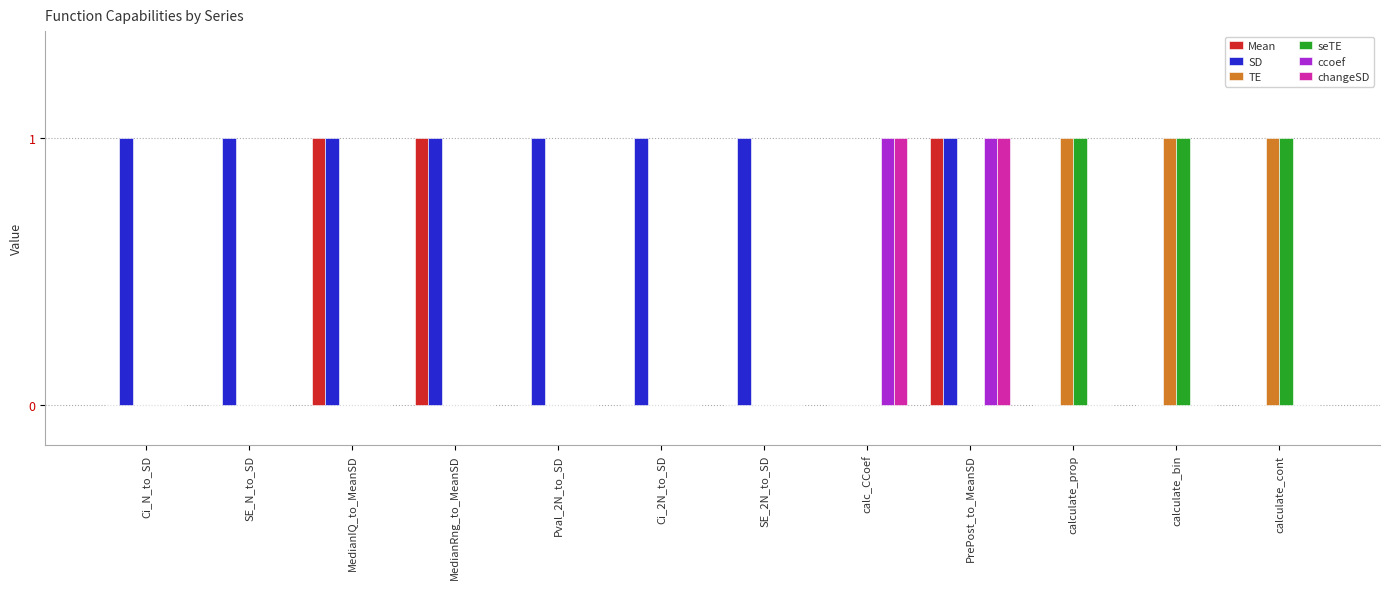

True or false: SD has a value of 1 at SE_2N_to_SD.

True